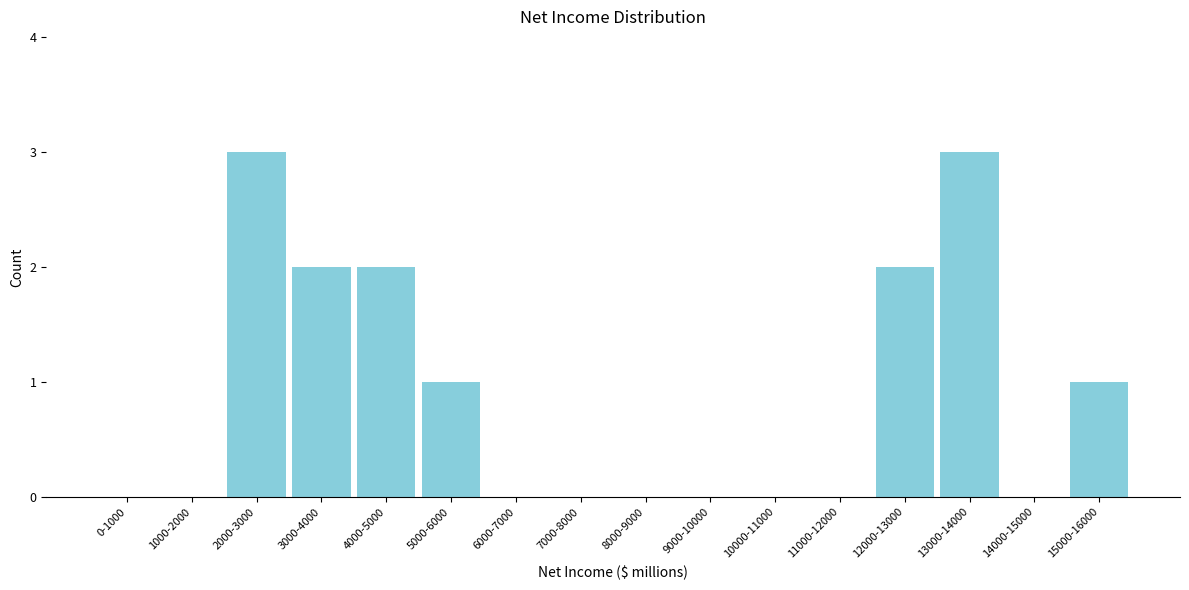

Reading right to left, list all the values displayed in this chart.

15000-16000=1	14000-15000=0	13000-14000=3	12000-13000=2	11000-12000=0	10000-11000=0	9000-10000=0	8000-9000=0	7000-8000=0	6000-7000=0	5000-6000=1	4000-5000=2	3000-4000=2	2000-3000=3	1000-2000=0	0-1000=0